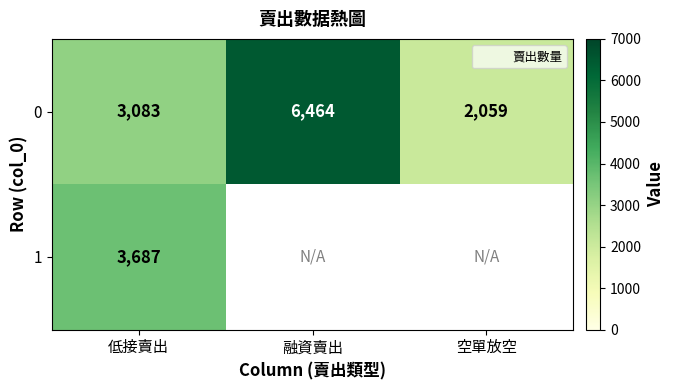

At which label is 0 closest to 4261?

低接賣出